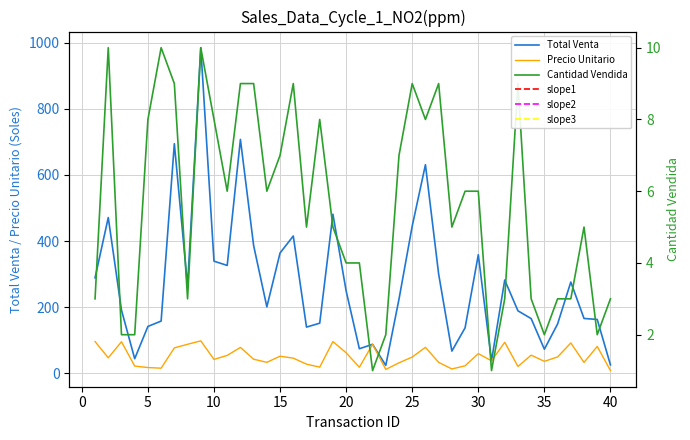

Which series has the largest total across all categories?

Total Venta